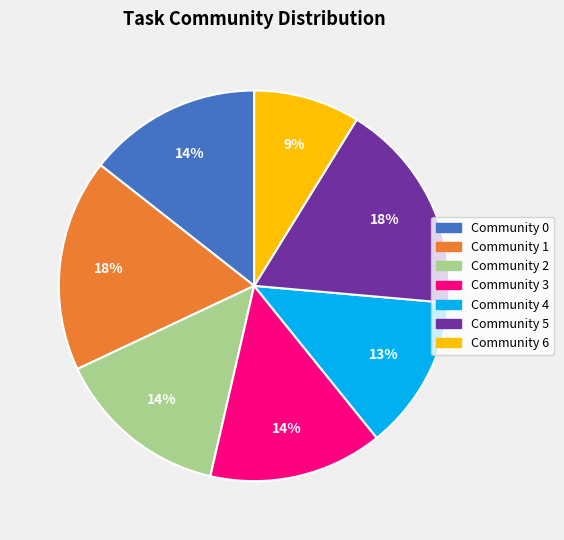

Does Community 4 account for over 50% of the chart?

No